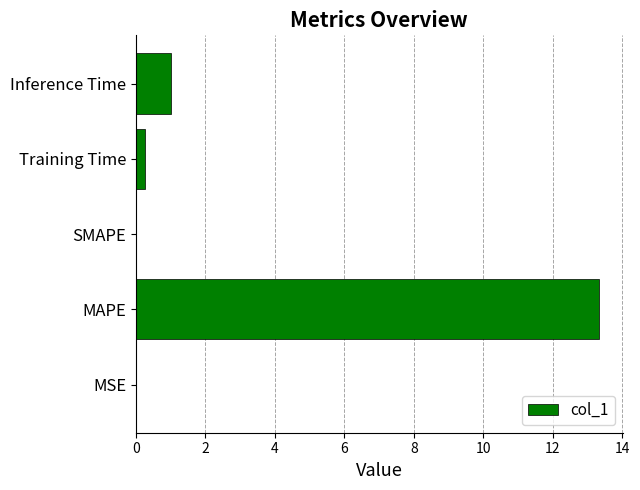

What is the change in value from MAPE to SMAPE?

-13.3